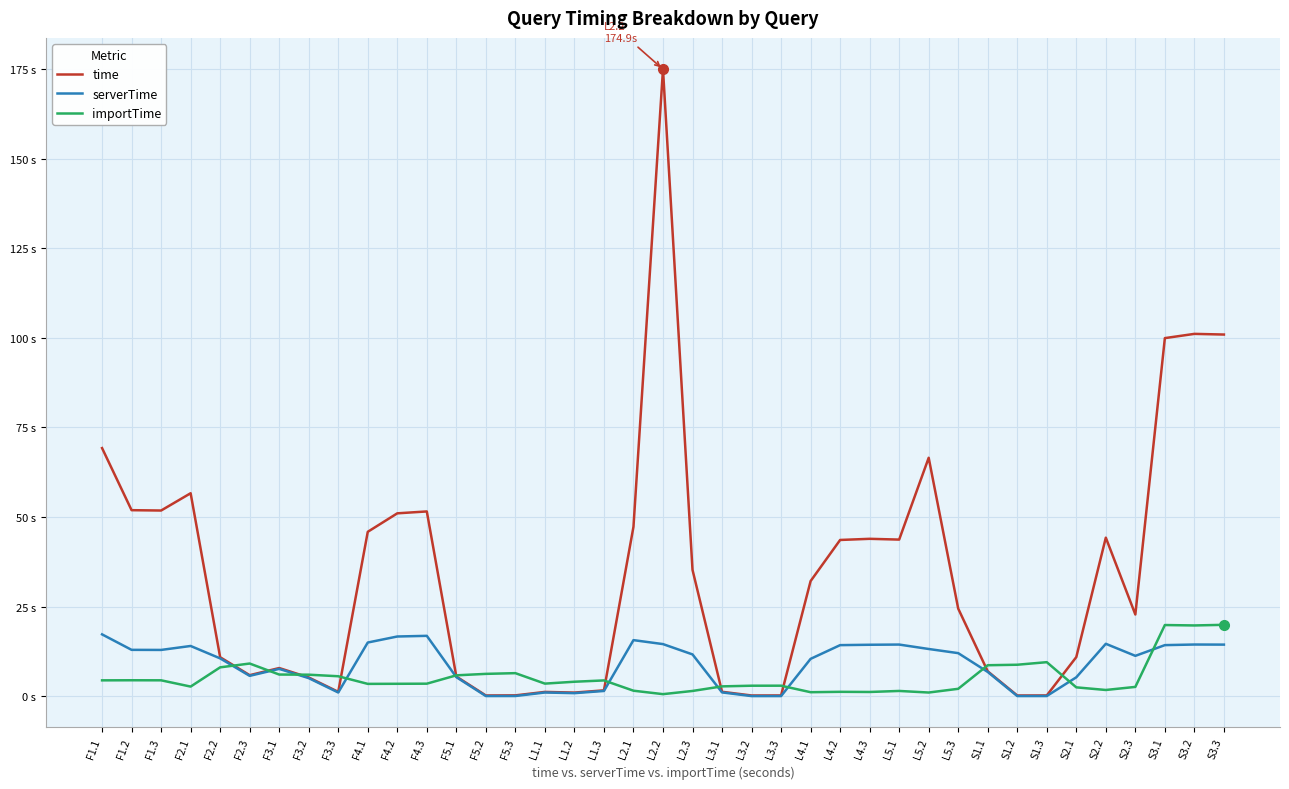

At which label does time first exceed 24?

F1.1